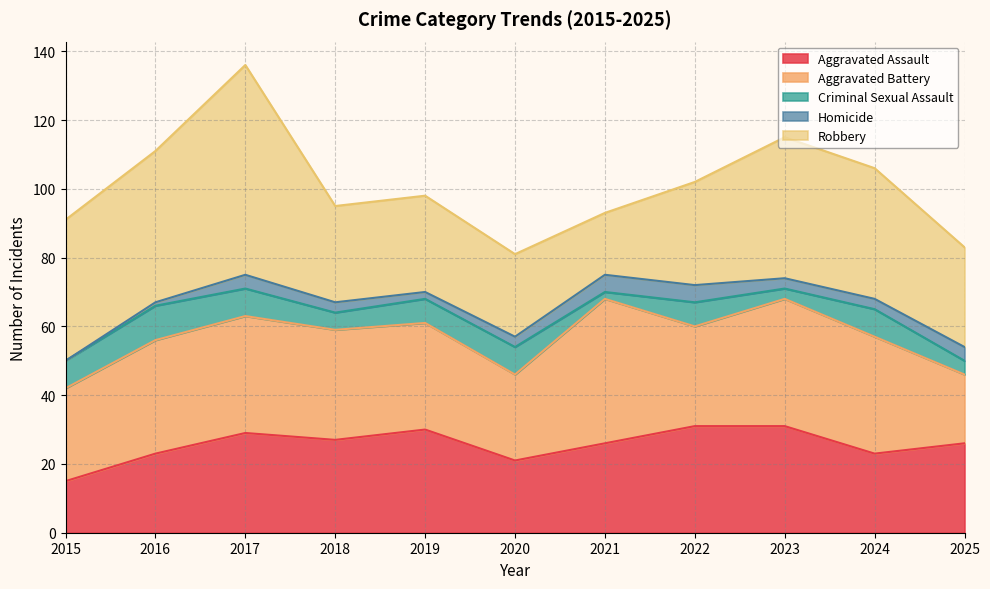

What is the difference between the Aggravated Assault values at 2023 and 2025?

5